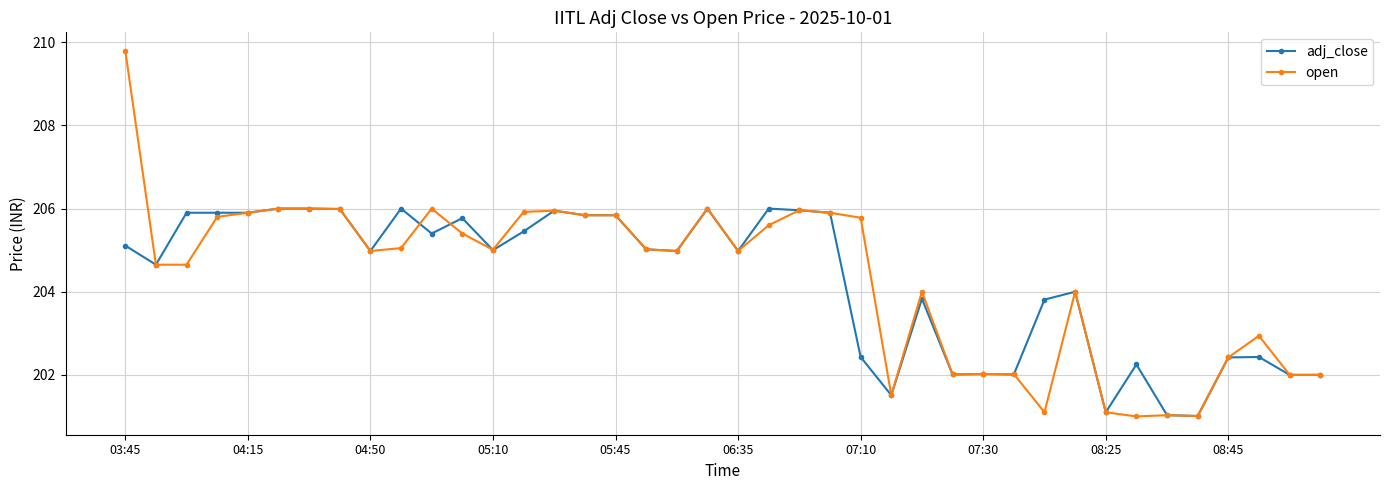

True or false: adj_close has more than 0 points higher than both neighbors.

True